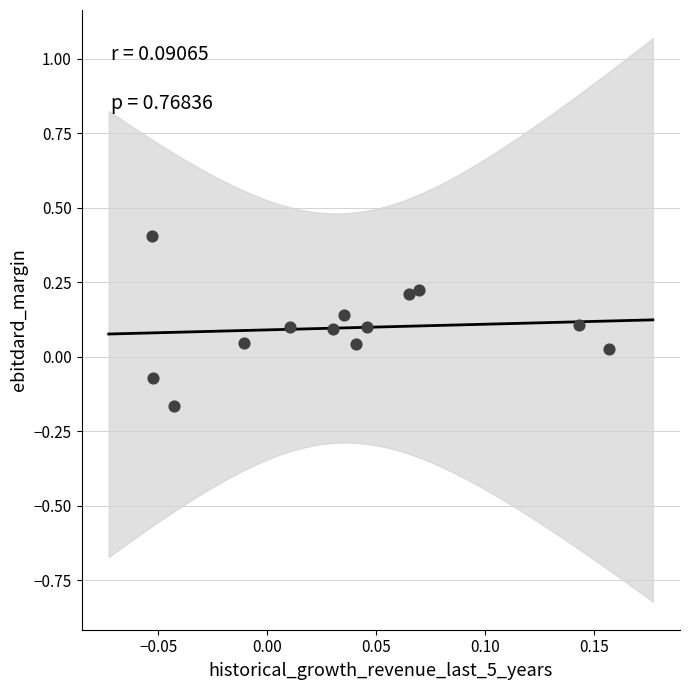

What is the range of Y values (max minus min)?

0.6